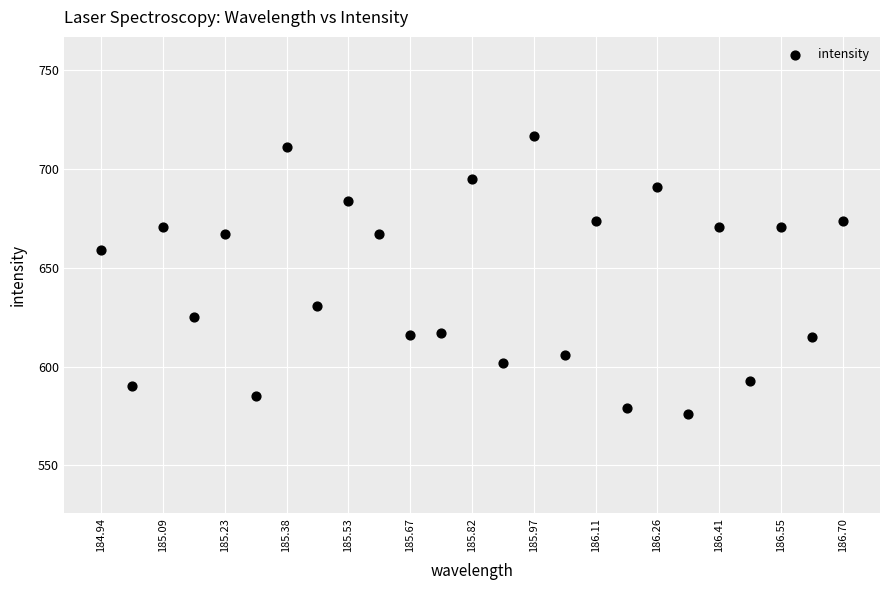

What is the range of Y values (max minus min)?

141